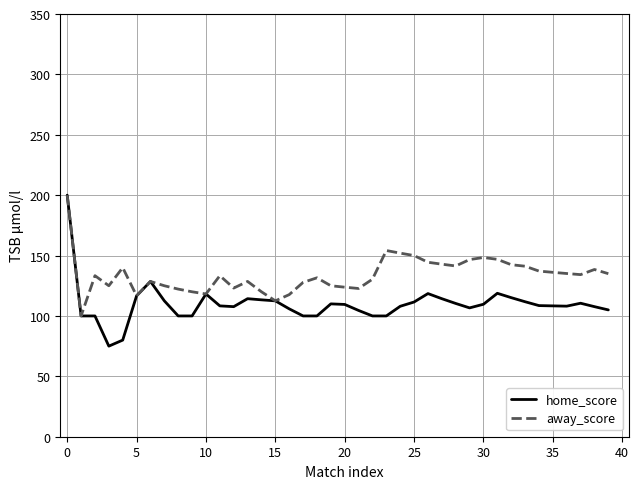

How many series are shown in this chart?

2